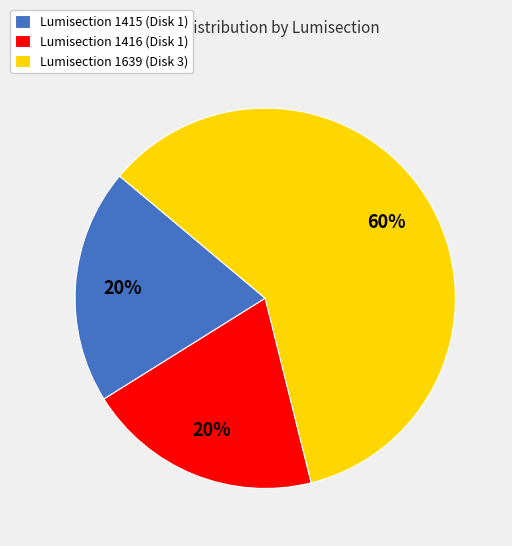

Which category has the biggest portion of the pie?

Lumisection 1639 (Disk 3)